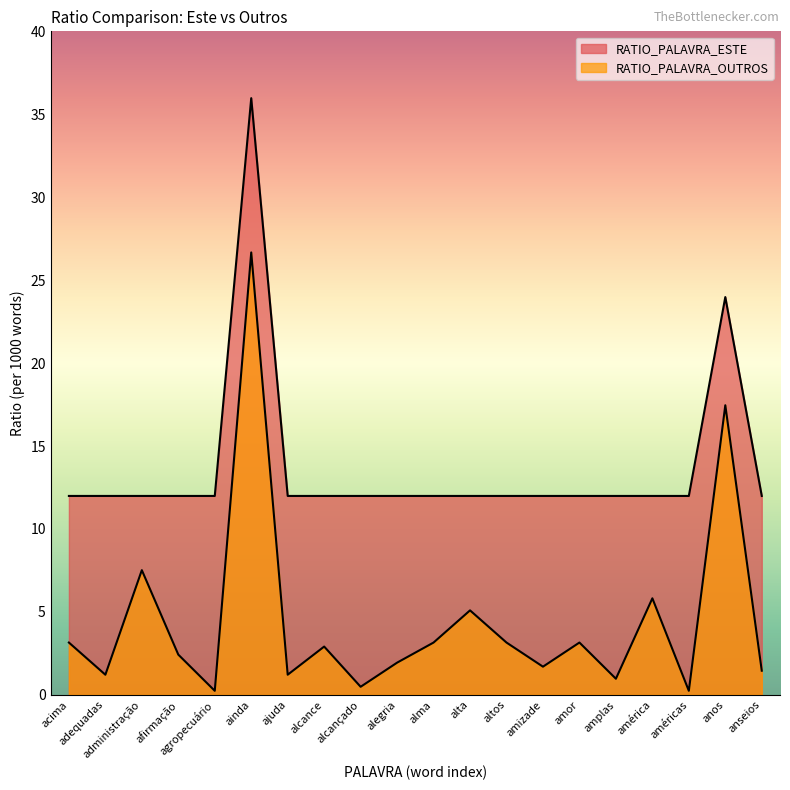

In RATIO_PALAVRA_OUTROS, how many points are lower than both neighbors (excluding endpoints)?

7